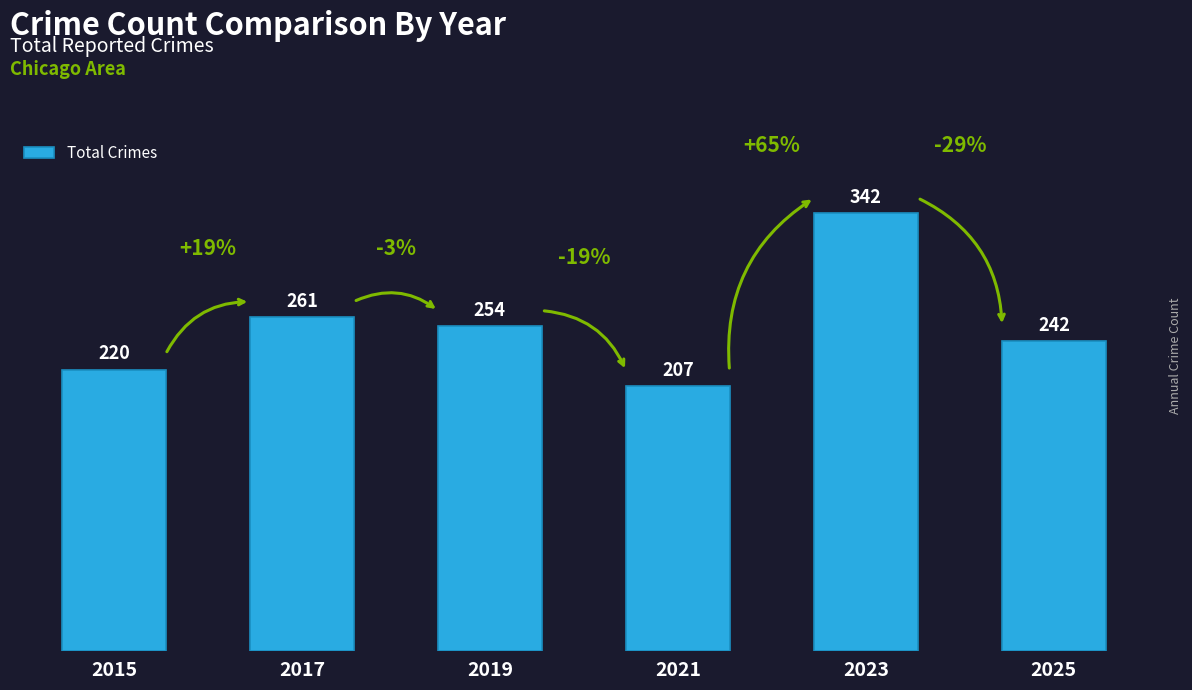

The value at 2021 is 84. True or false?

False